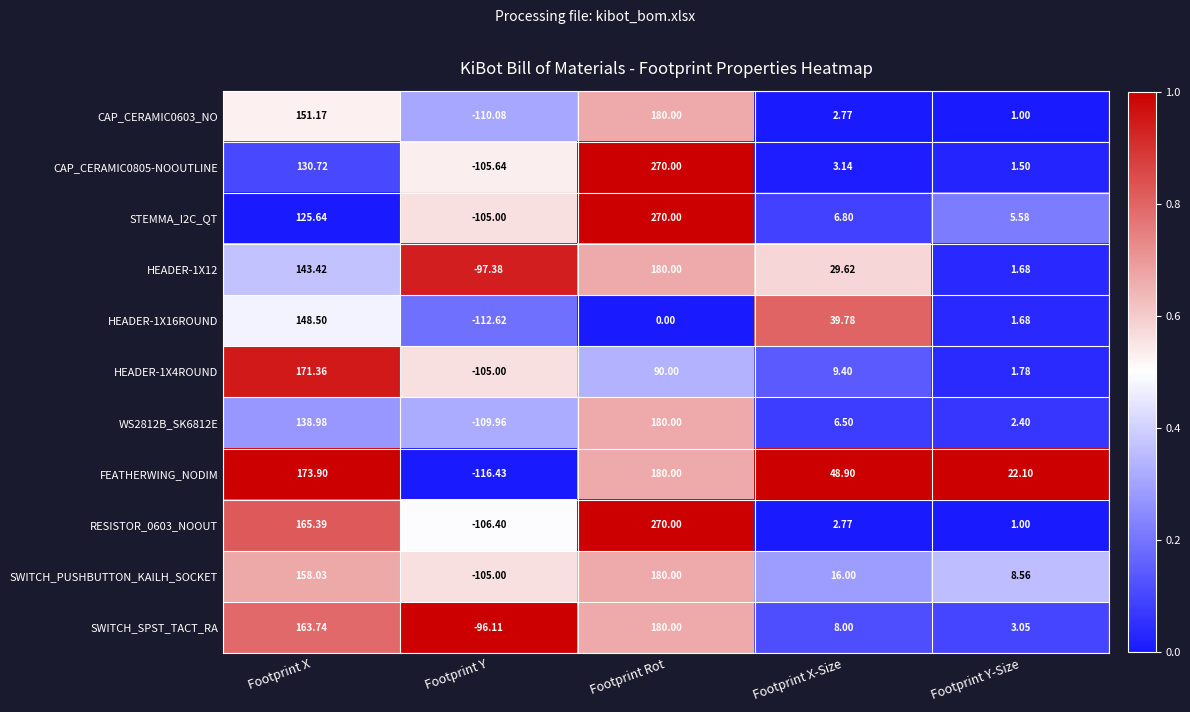

Is the value of SWITCH_PUSHBUTTON_KAILH_SOCKET at Footprint X-Size greater than the value of CAP_CERAMIC0805-NOOUTLINE at Footprint X-Size?

Yes